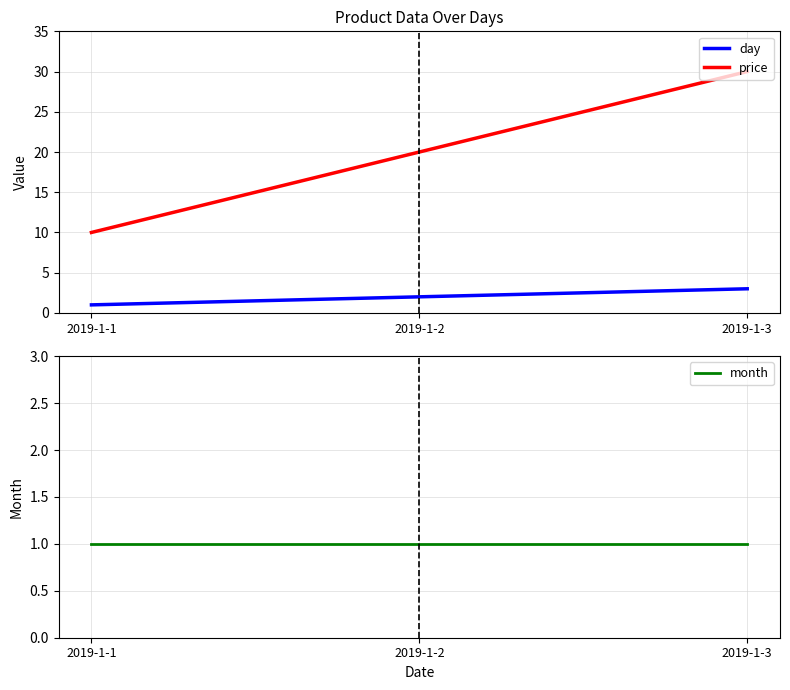

Which category has the lowest value across all series?

2019-1-1